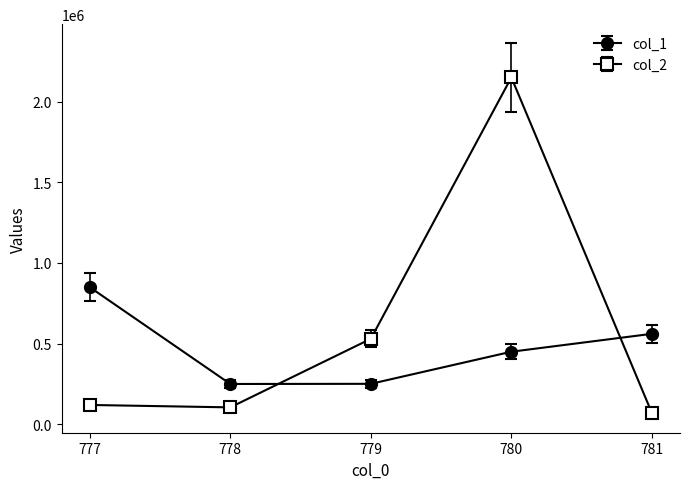

True or false: col_1 has more than 1 points higher than both neighbors.

False